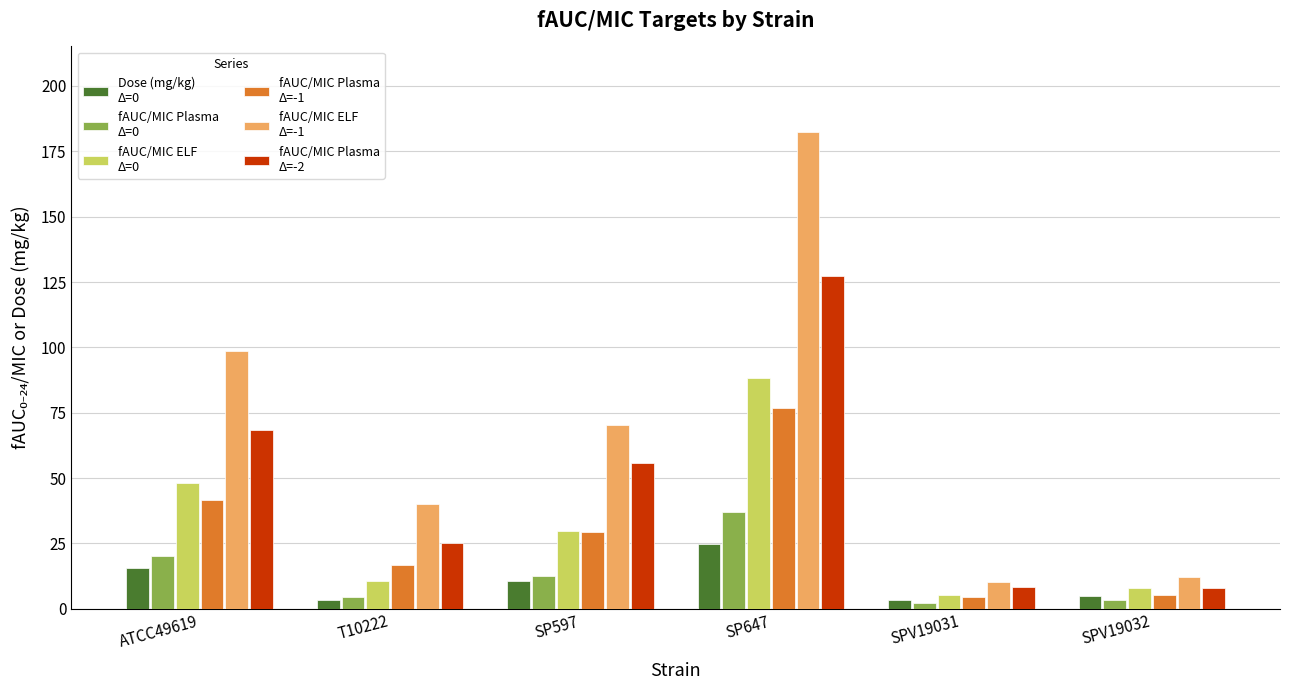

At which category is the sum across all series the highest?

SP647